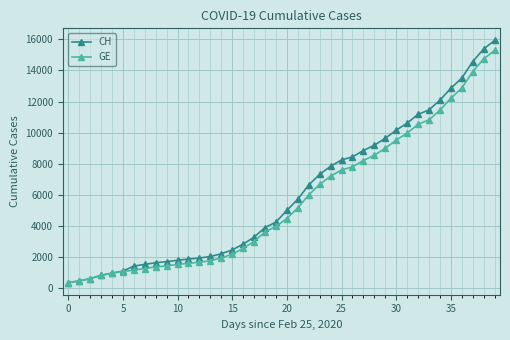

What is the minimum value for GE?

375